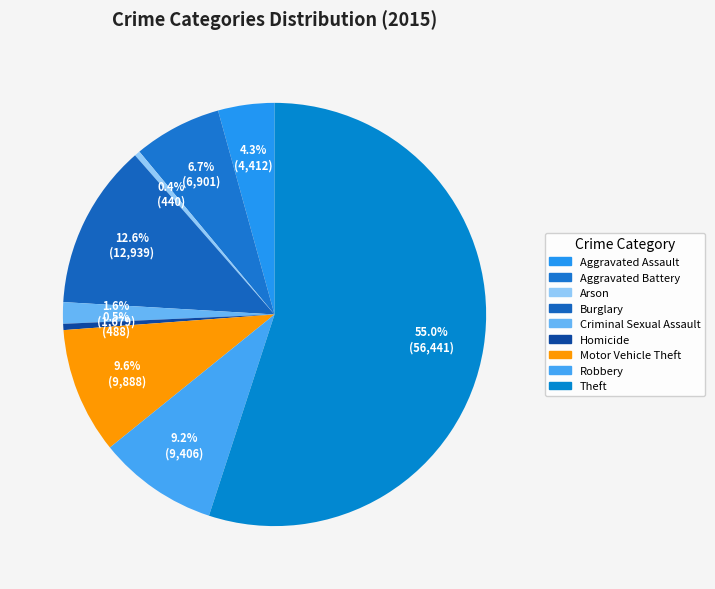

Count the number of slices in the pie.

9